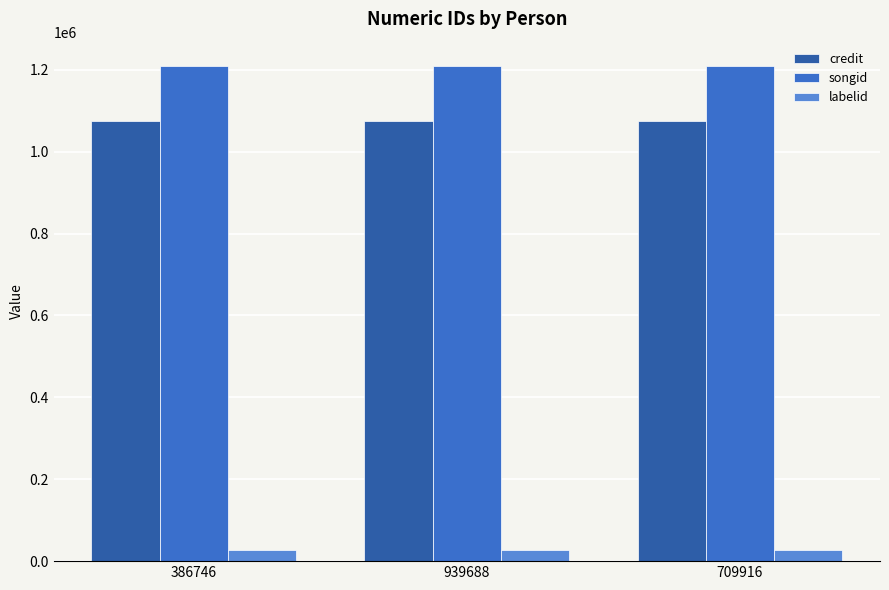

Reading left to right, extract all data points from this chart.

credit: 386746=1075291	939688=1075291	709916=1075291
songid: 386746=1208279	939688=1208279	709916=1208279
labelid: 386746=27085	939688=27085	709916=27085